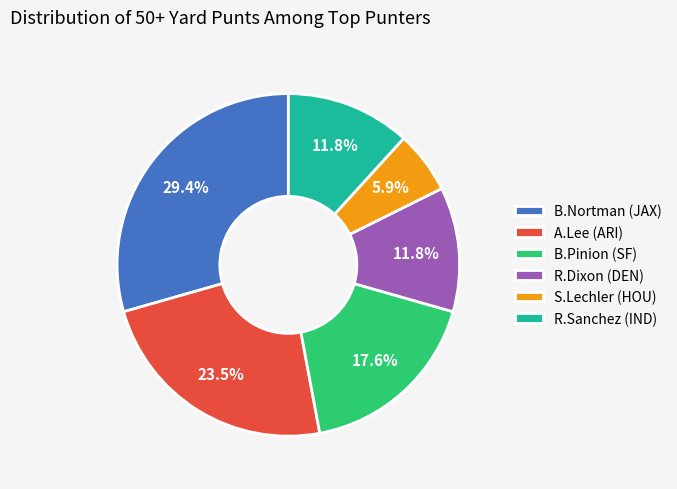

How many slices are in this pie chart?

6